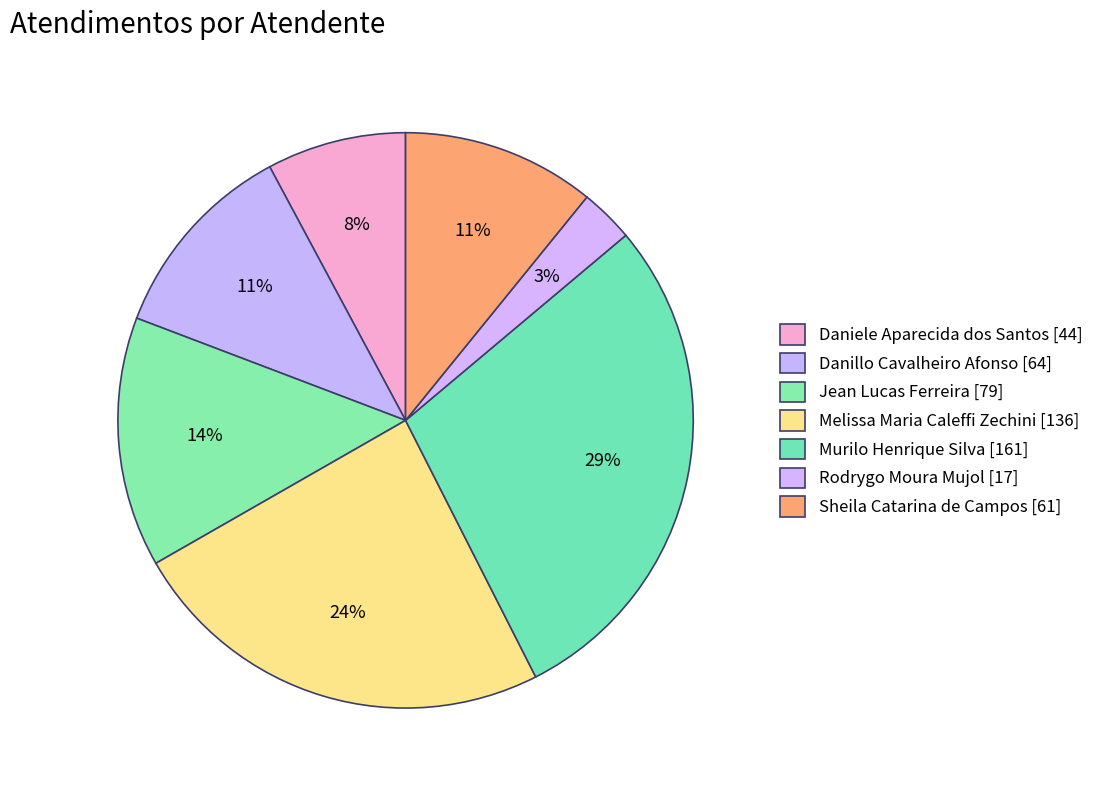

Which slice is the largest?

Murilo Henrique Silva